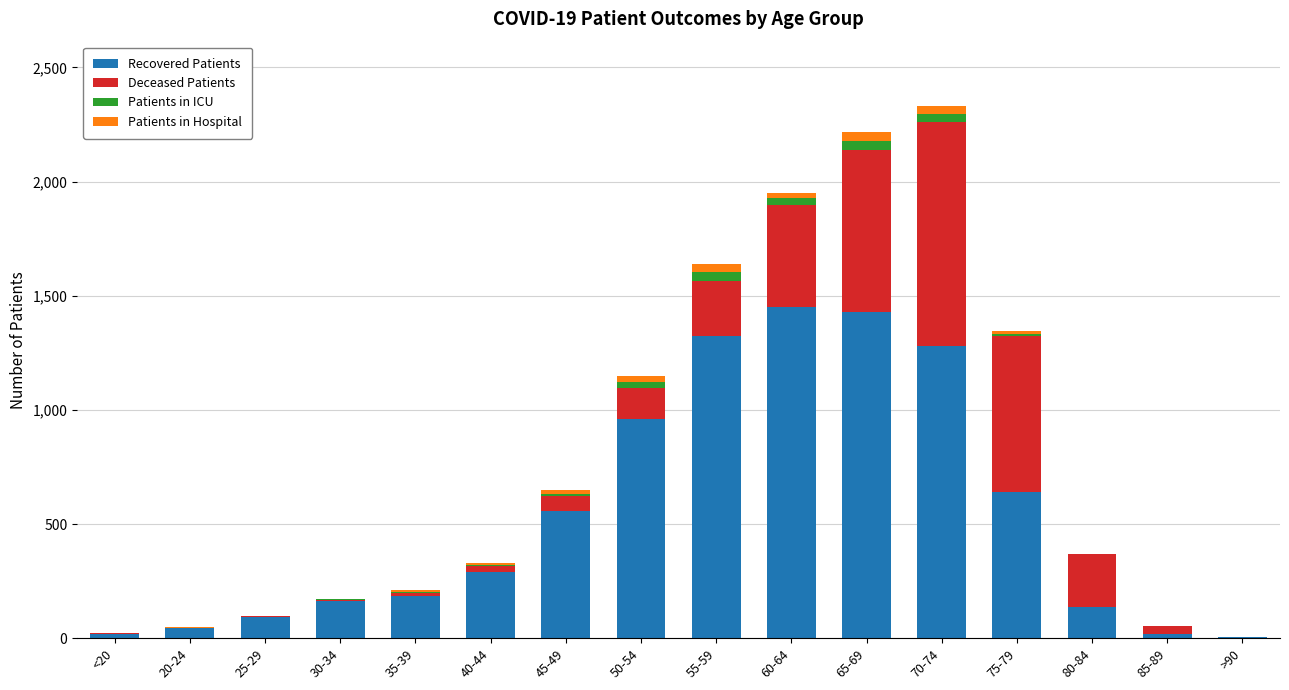

Is it true that Recovered Patients equals 1449 at 60-64?

True